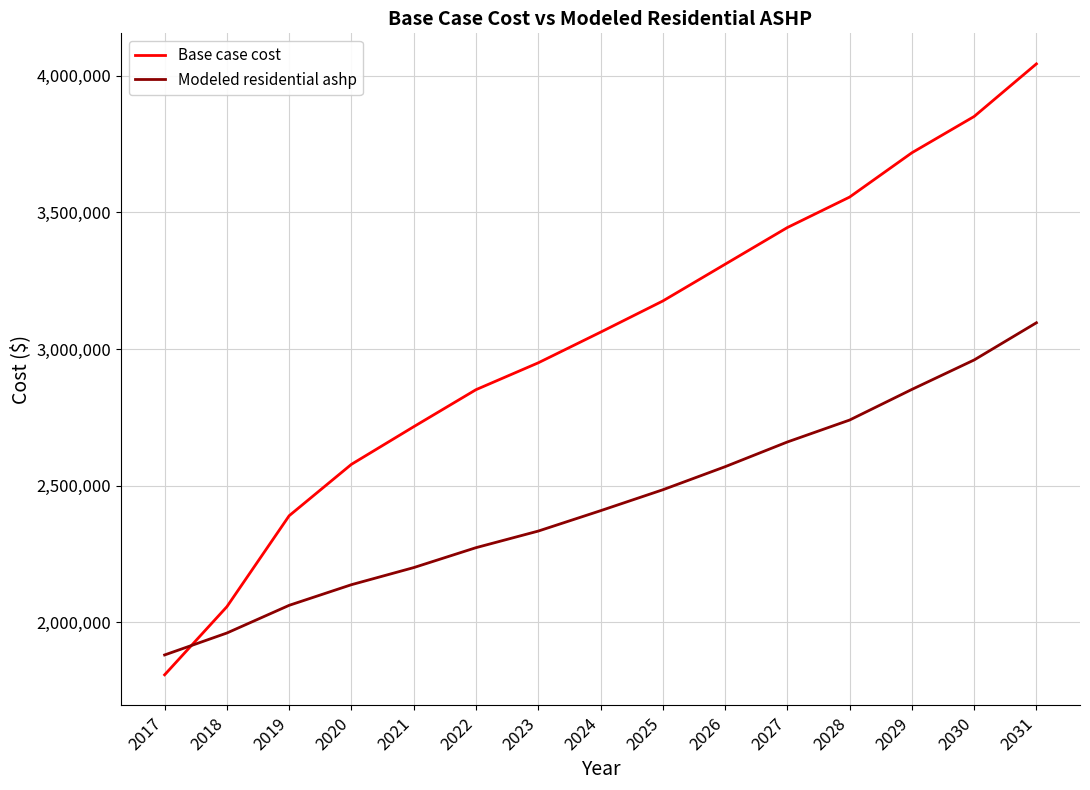

The Base case cost series shows 3310229.2 at 2026. True or false?

True